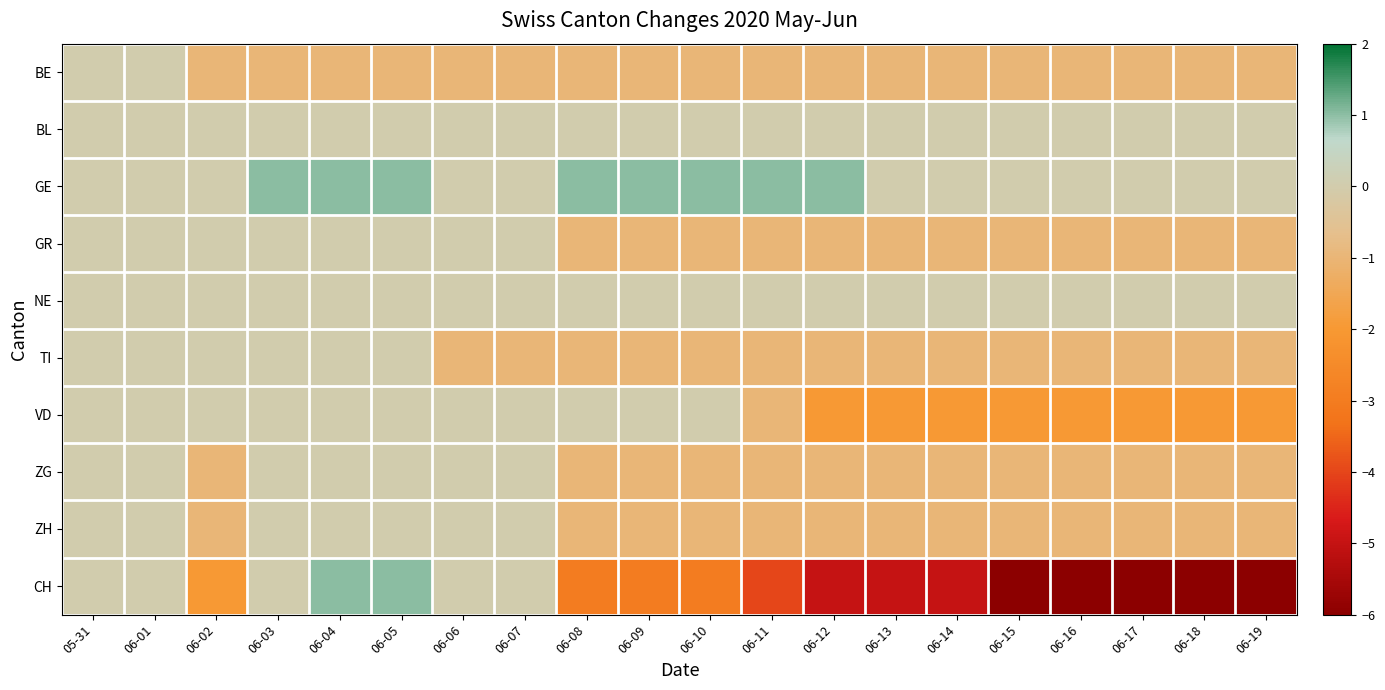

What is the total value across all series at 06-14?

-12